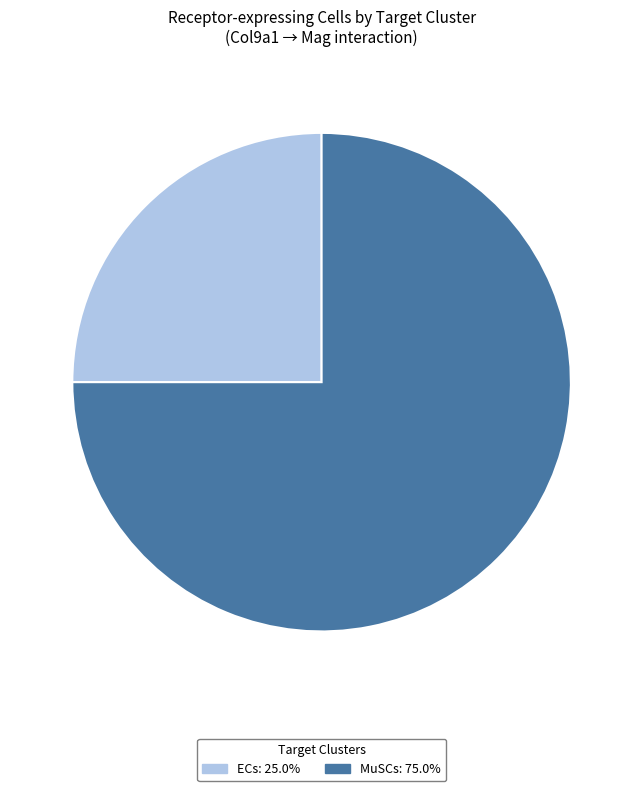

Is the sum of MuSCs and ECs greater than half?

Yes